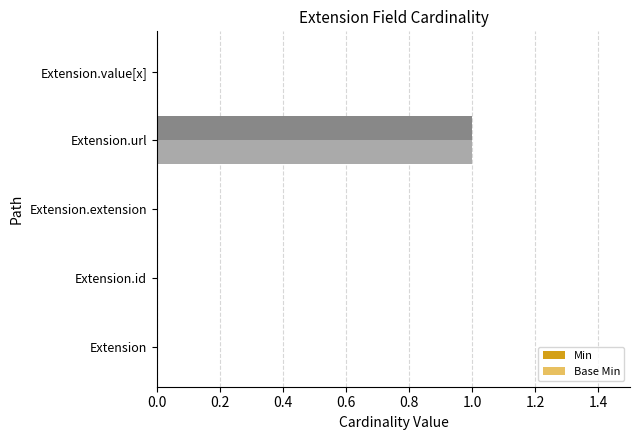

At which category is the sum across all series the highest?

Extension.url